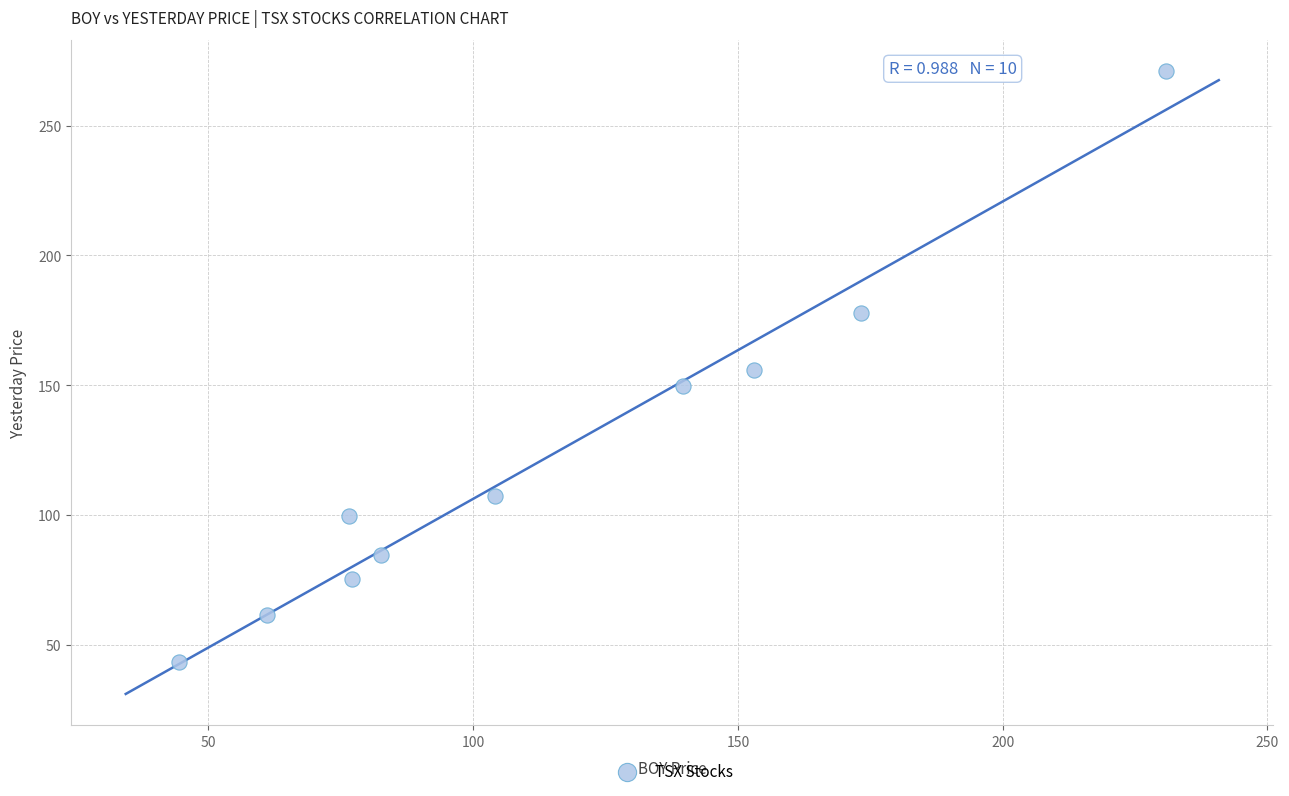

What is the range of Y values (max minus min)?

228.0